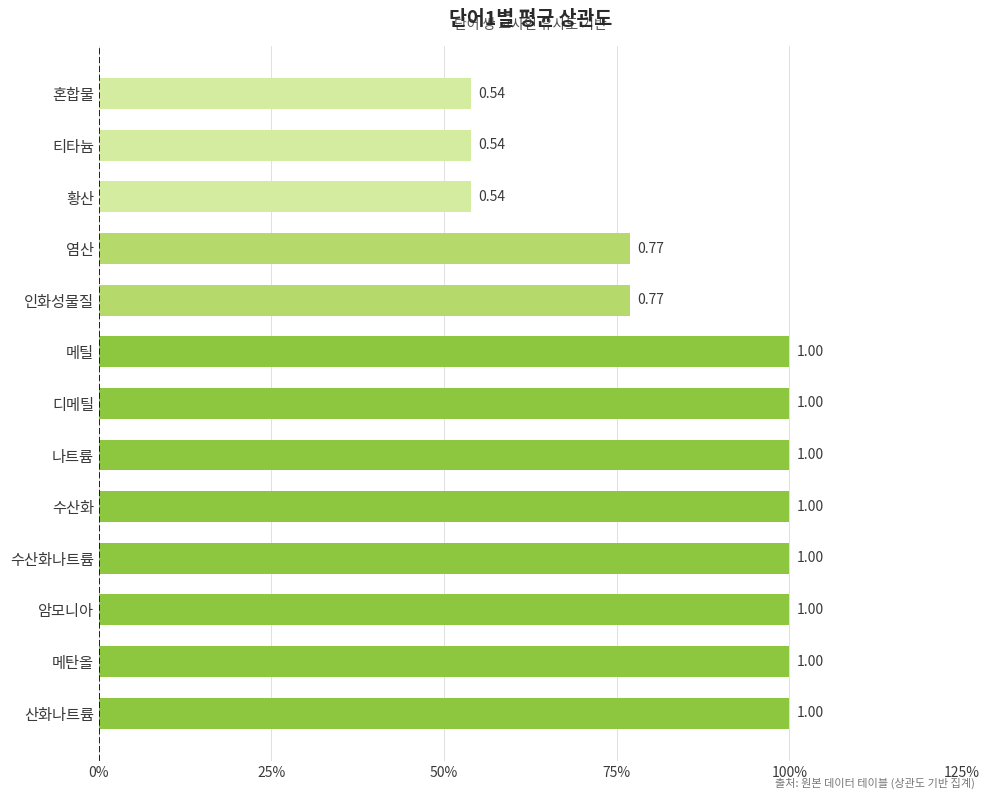

Does the chart contain any negative values?

No